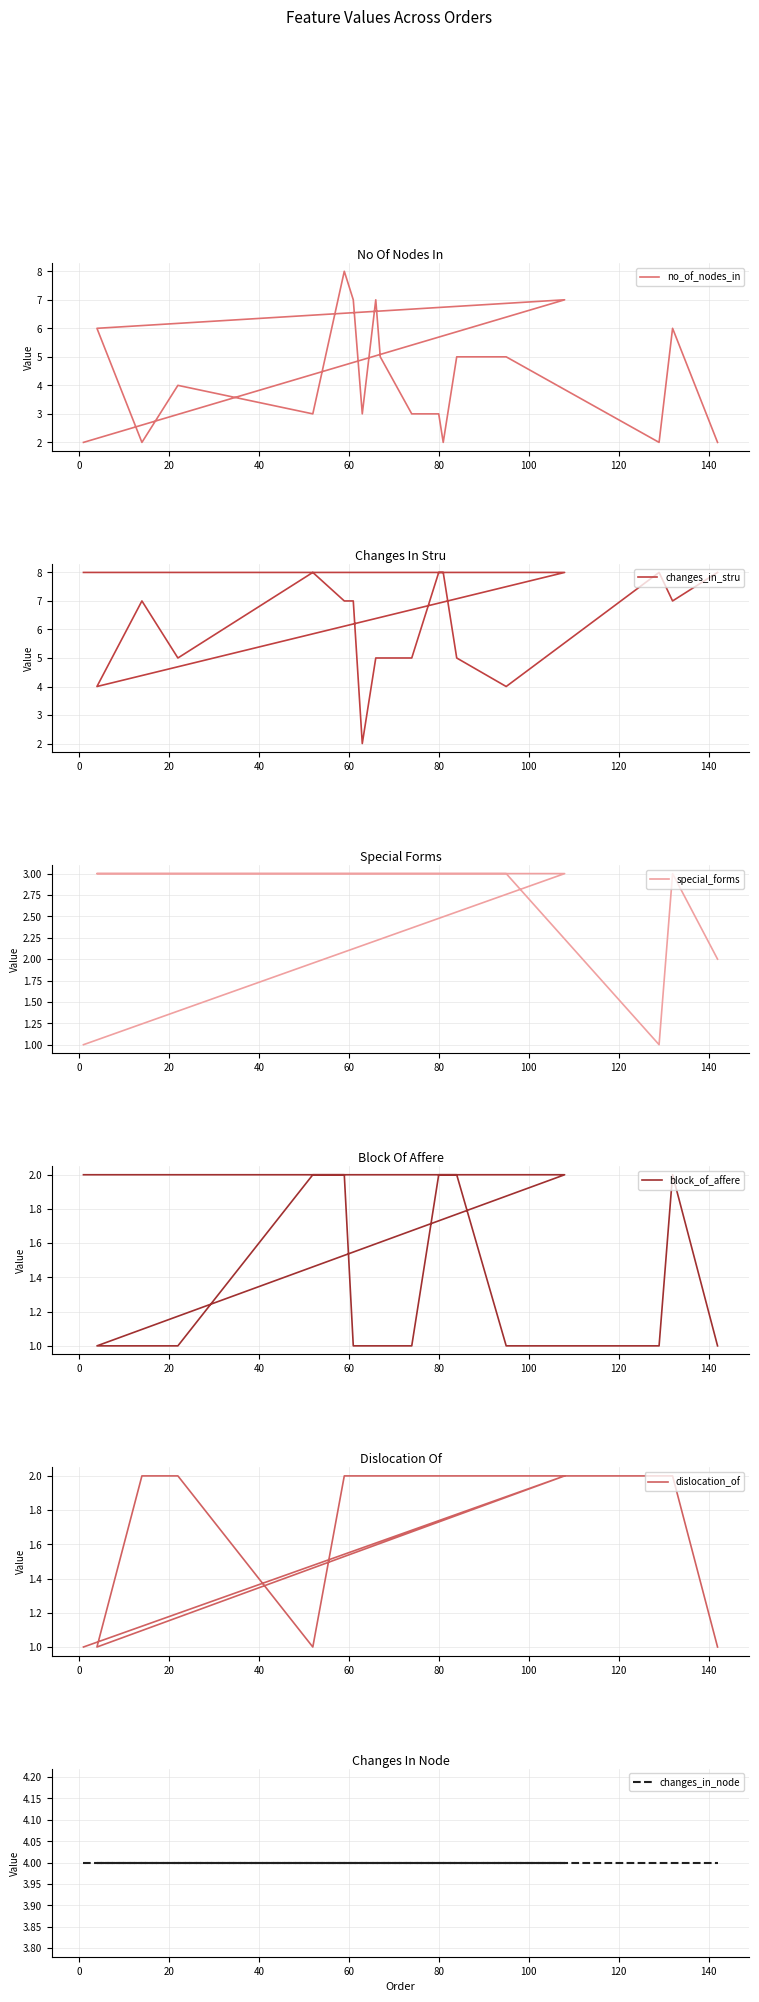

The value of changes_in_node at 0 is 4. True or false?

True